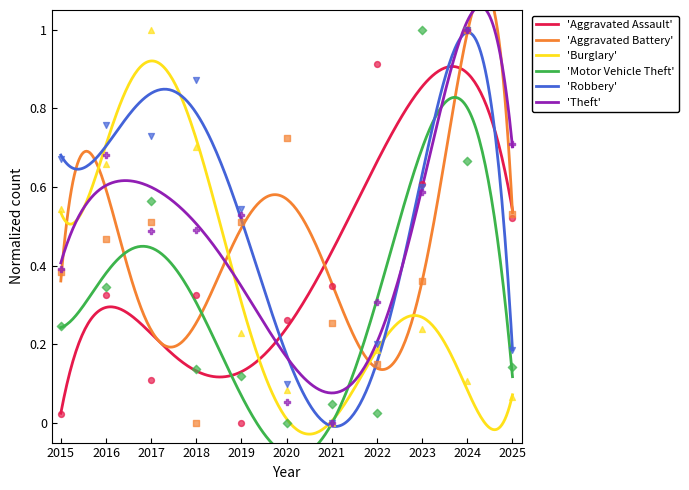

Which series reaches the minimum Y coordinate?

Aggravated Assault